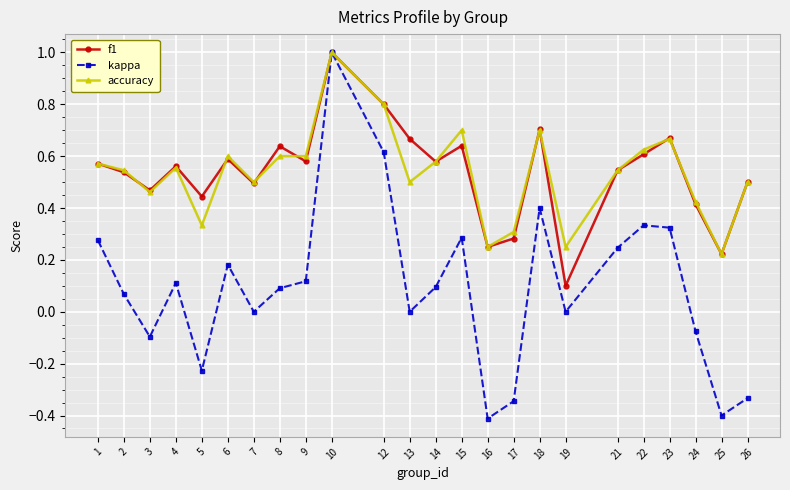

What are all the series names shown in the legend?

f1, kappa, accuracy